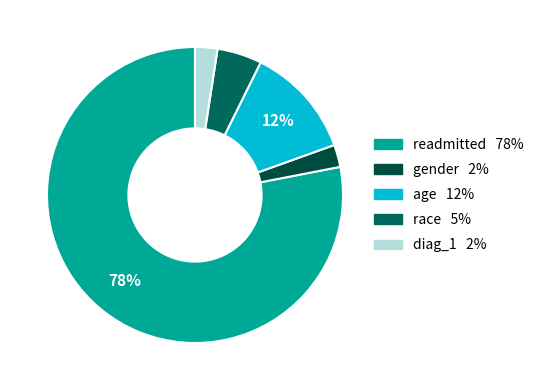

True or false: gender accounts for 2% of the total.

True